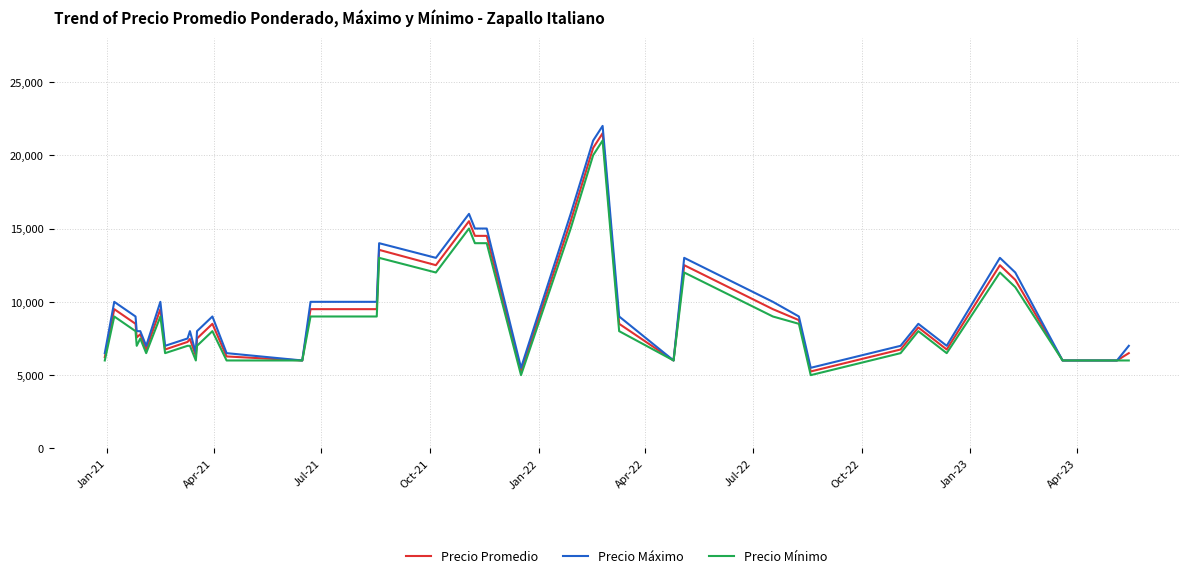

How many series are shown in this chart?

3